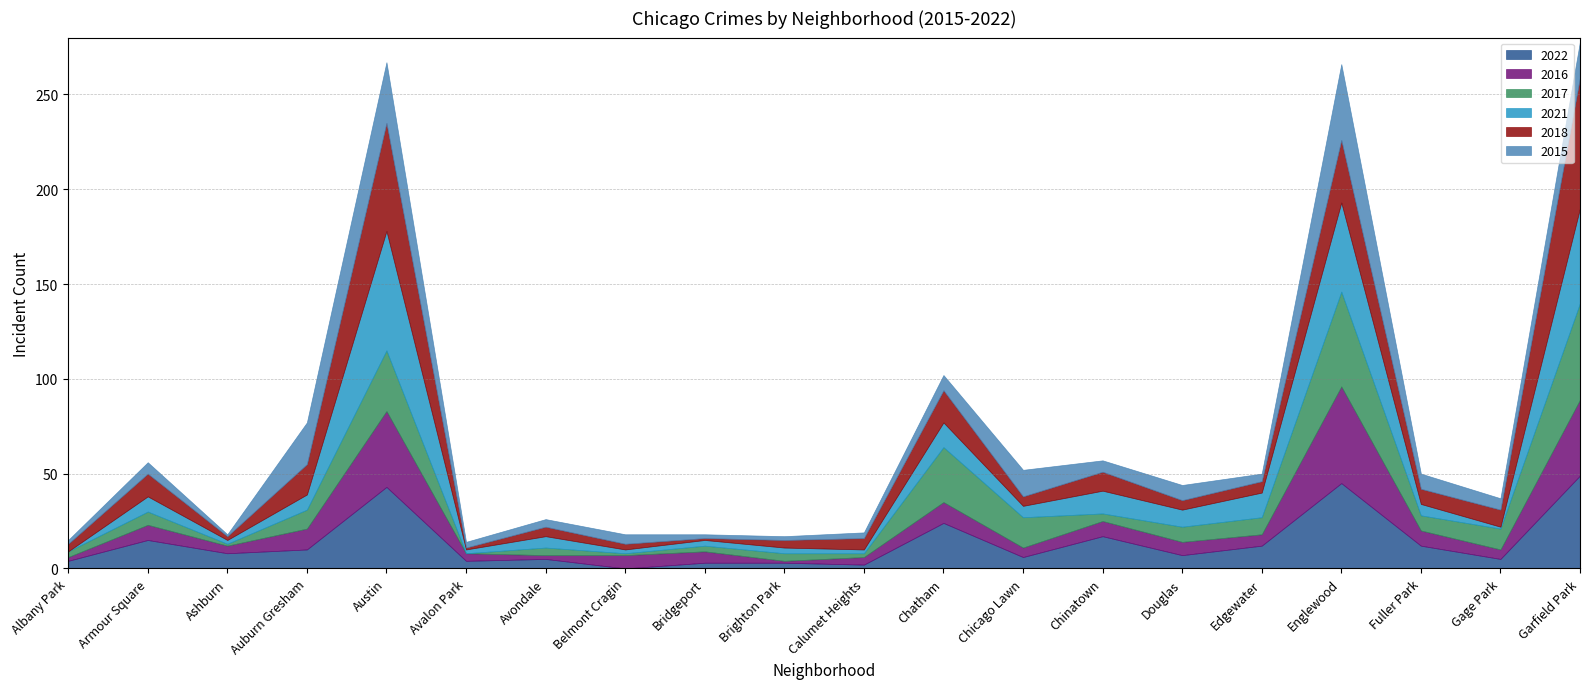

How many distinct data groups are displayed?

6